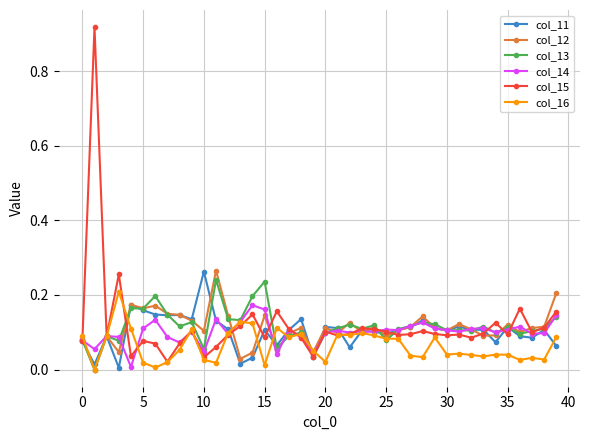

What is the sum of all col_15 values?

4.8